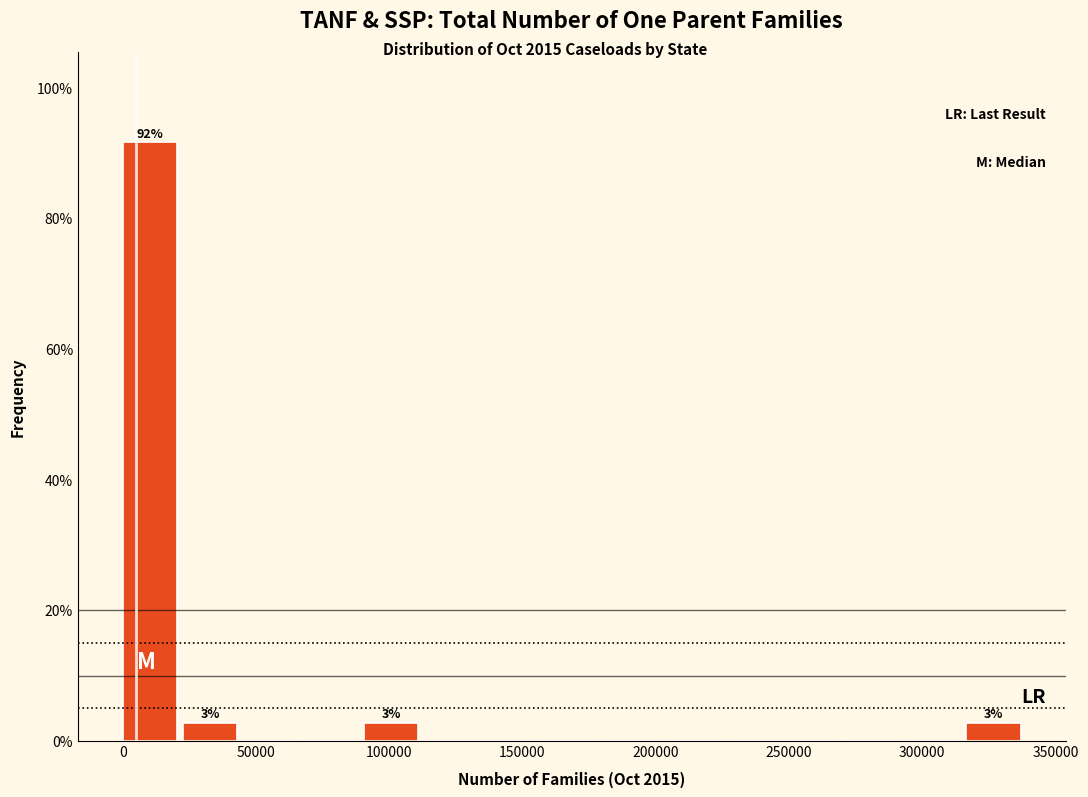

Which range on the x-axis has the tallest bar?

0 to 25000